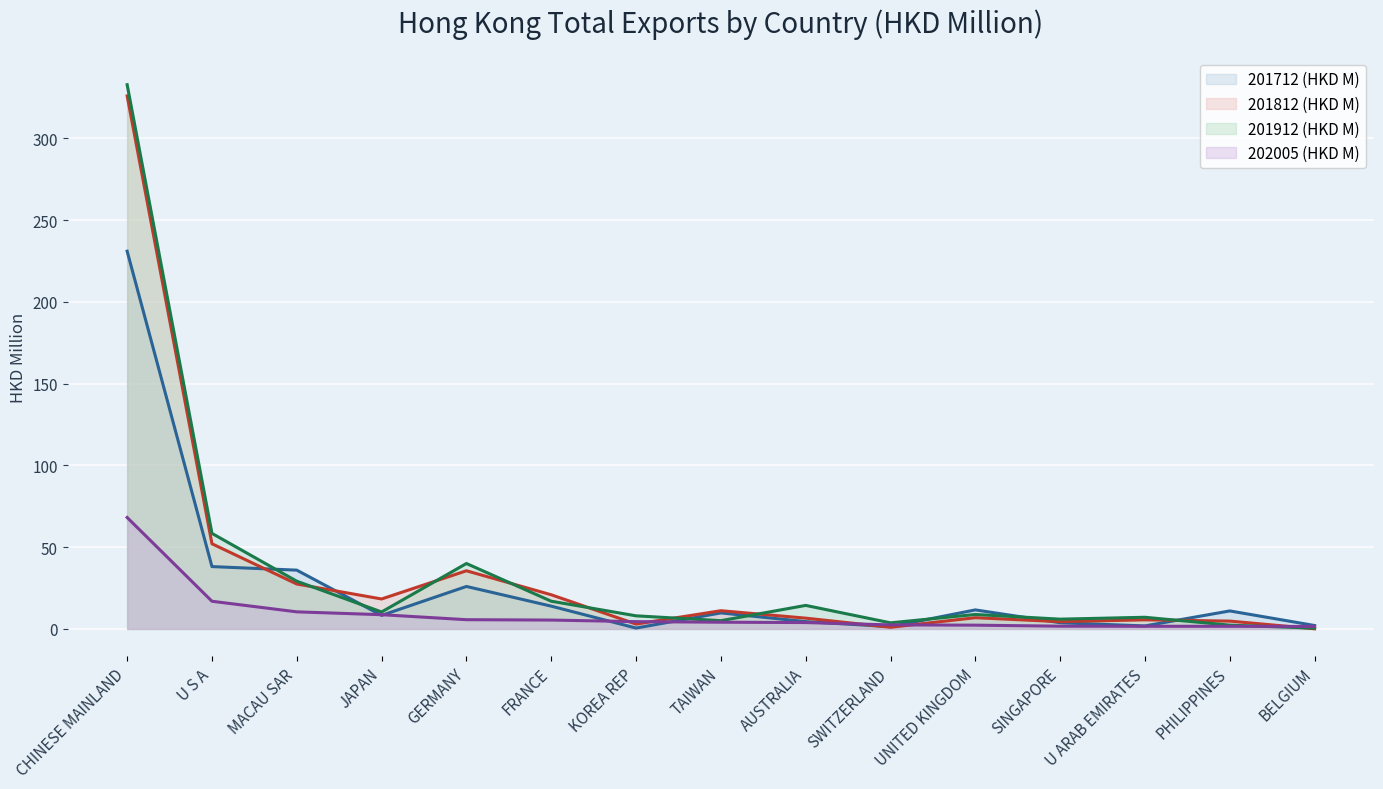

Reading left to right, what are all the values shown in this chart?

201712 (HKD M): CHINESE MAINLAND=230.9	U S A=38.1	MACAU SAR=35.9	JAPAN=8.3	GERMANY=26.0	FRANCE=13.9	KOREA REP=0.5	TAIWAN=9.8	AUSTRALIA=4.5	SWITZERLAND=1.4	UNITED KINGDOM=11.6	SINGAPORE=3.8	U ARAB EMIRATES=1.8	PHILIPPINES=11.0	BELGIUM=2.1
201812 (HKD M): CHINESE MAINLAND=325.9	U S A=52.1	MACAU SAR=27.5	JAPAN=18.3	GERMANY=35.6	FRANCE=20.9	KOREA REP=3.0	TAIWAN=11.1	AUSTRALIA=6.6	SWITZERLAND=1.0	UNITED KINGDOM=6.9	SINGAPORE=4.4	U ARAB EMIRATES=5.6	PHILIPPINES=4.8	BELGIUM=0.1
201912 (HKD M): CHINESE MAINLAND=332.8	U S A=58.4	MACAU SAR=29.2	JAPAN=10.4	GERMANY=40.0	FRANCE=16.9	KOREA REP=8.0	TAIWAN=5.0	AUSTRALIA=14.4	SWITZERLAND=3.7	UNITED KINGDOM=8.8	SINGAPORE=6.0	U ARAB EMIRATES=7.1	PHILIPPINES=2.3	BELGIUM=0.5
202005 (HKD M): CHINESE MAINLAND=68.1	U S A=16.9	MACAU SAR=10.4	JAPAN=8.7	GERMANY=5.6	FRANCE=5.4	KOREA REP=4.5	TAIWAN=4.1	AUSTRALIA=3.9	SWITZERLAND=2.5	UNITED KINGDOM=2.3	SINGAPORE=1.7	U ARAB EMIRATES=1.6	PHILIPPINES=1.6	BELGIUM=1.5